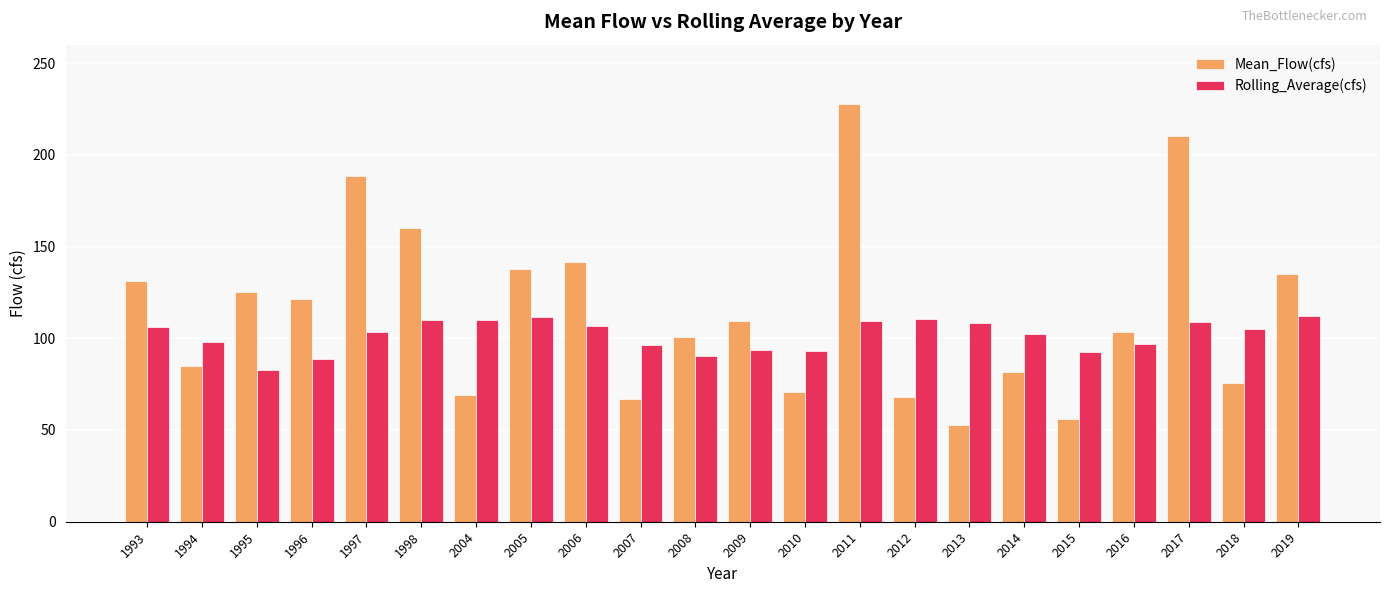

How many data points does each series have?

22